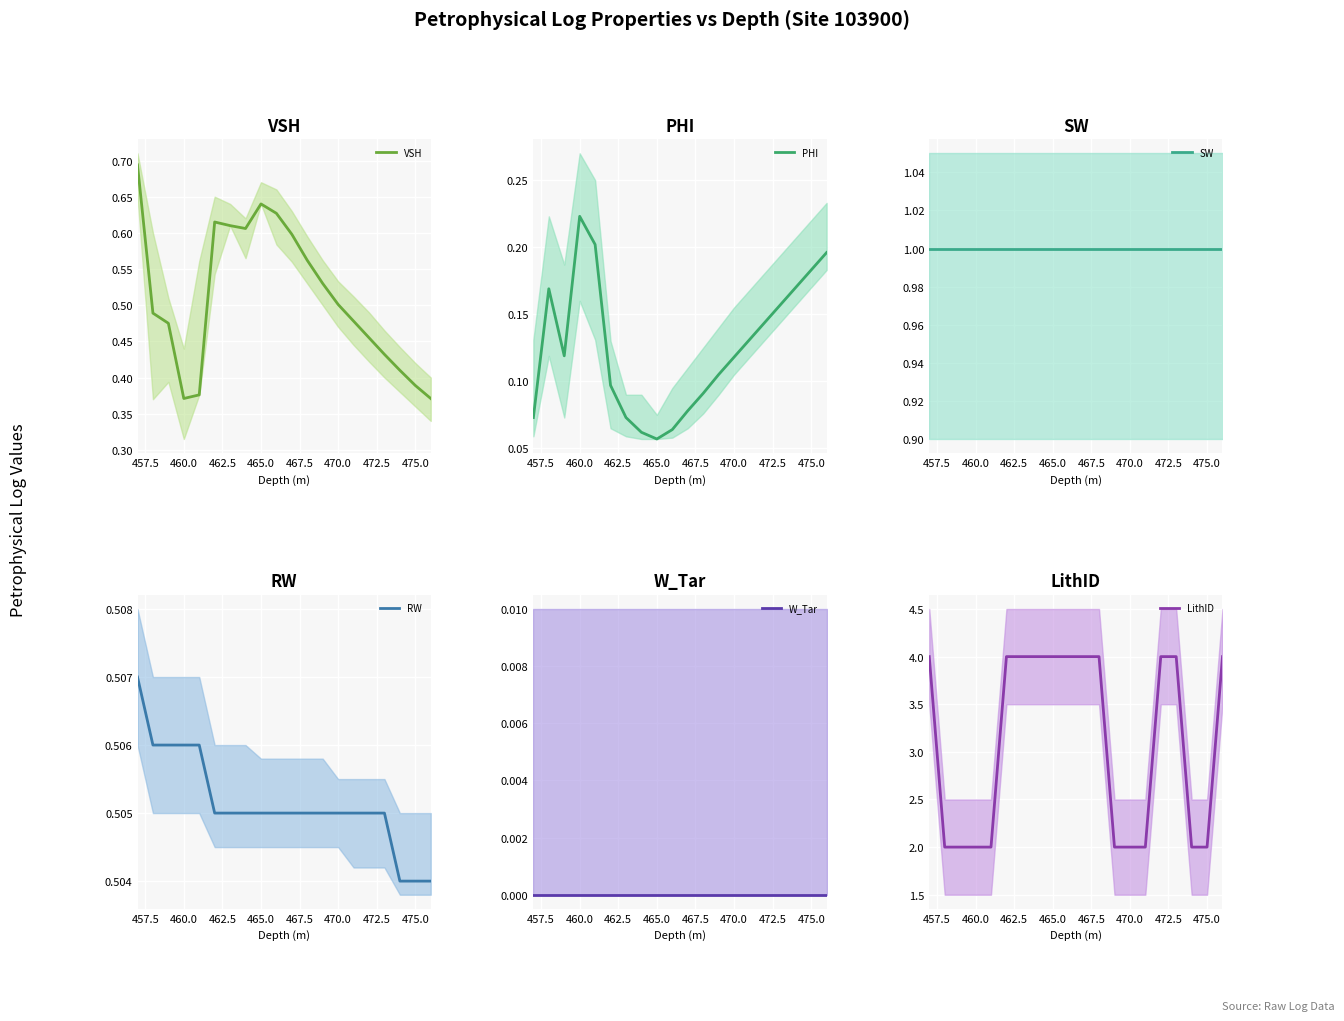

The value of VSH at 470.0 is 0.2. True or false?

False